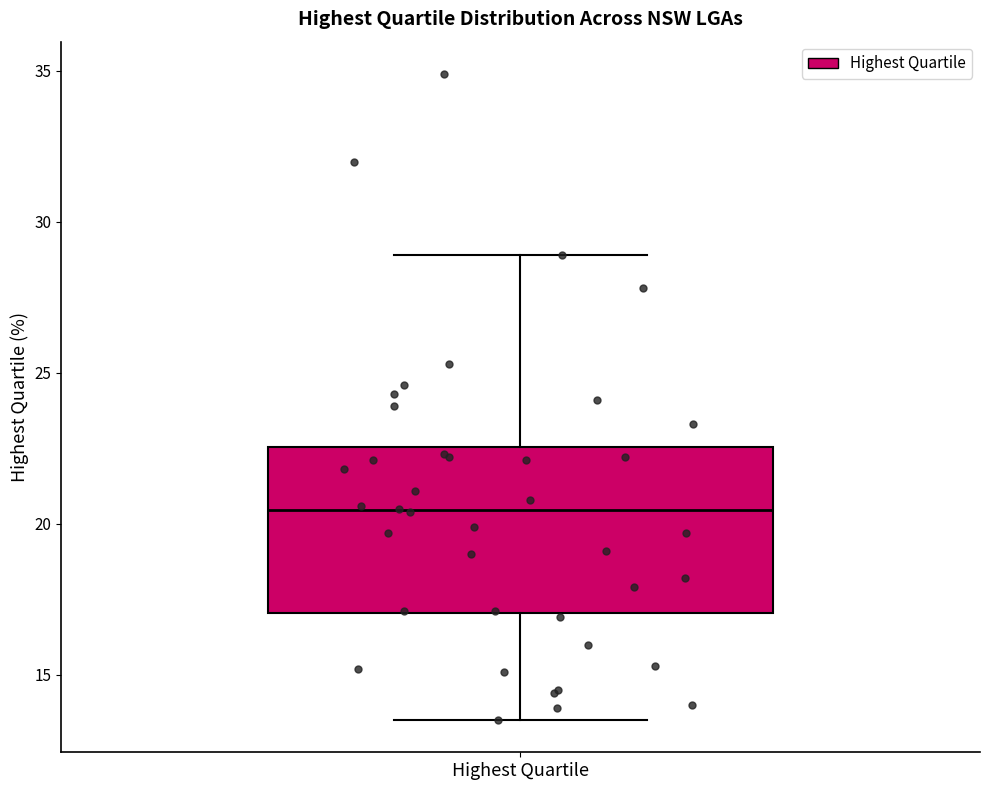

Where does the upper whisker of the box for Highest Quartile end on the y-axis? The values are not printed on the chart, so give them approximately, as read against the axis.

29.0